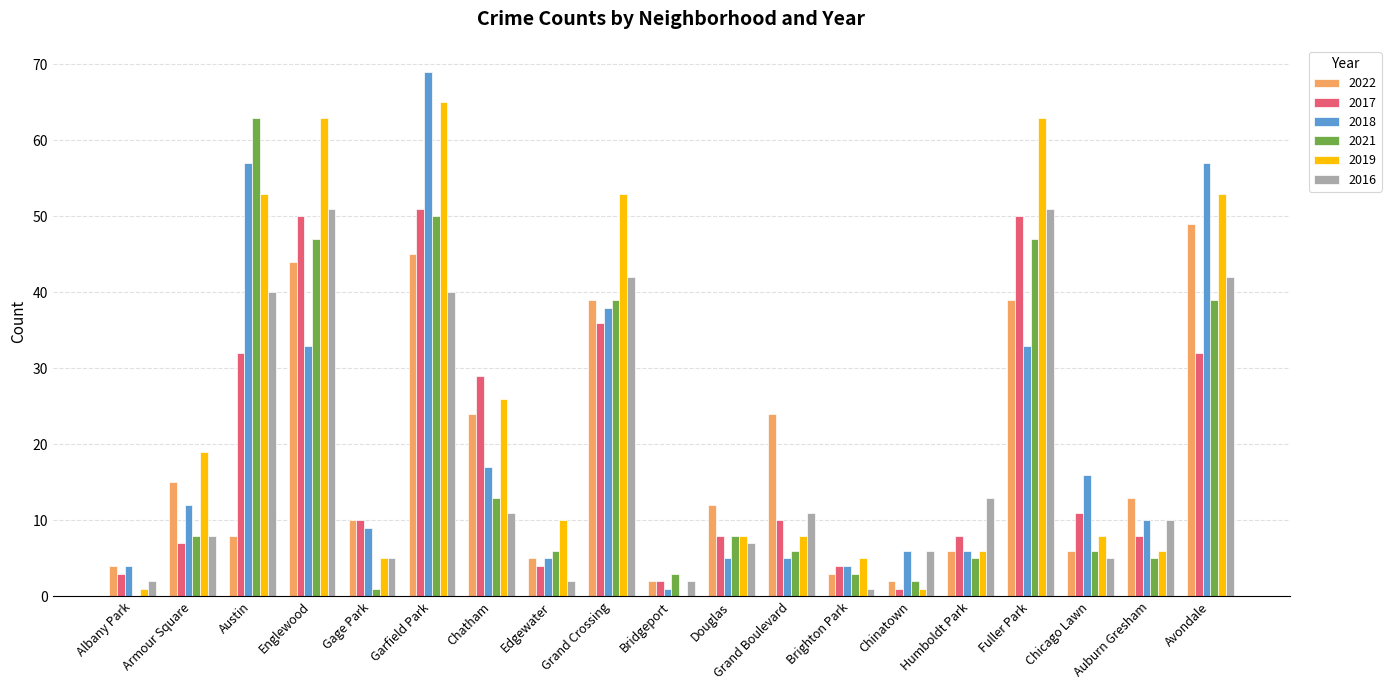

How many distinct data groups are displayed?

6